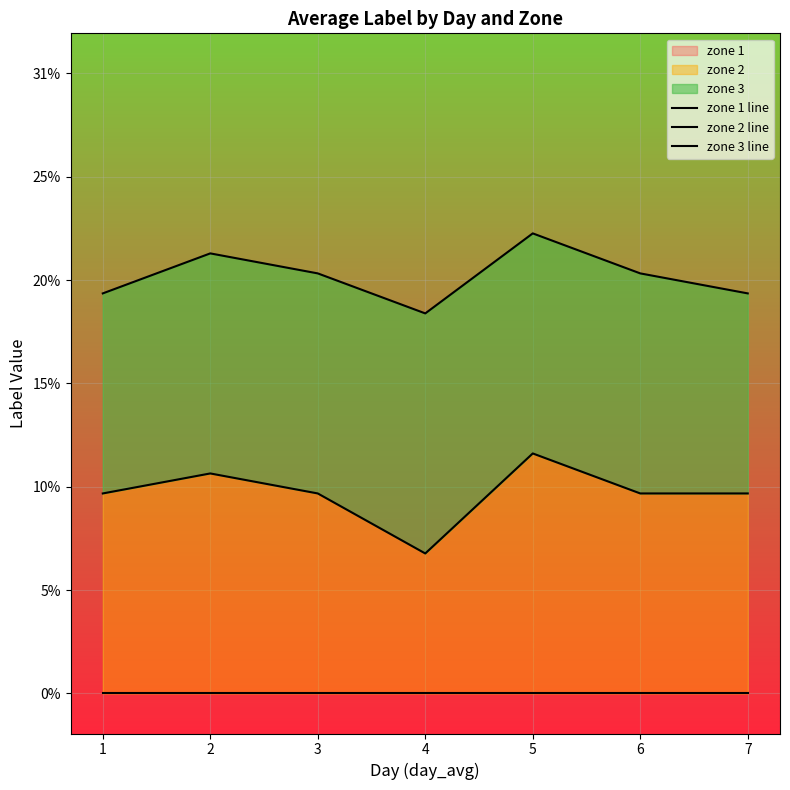

List the series in order of their peak value, lowest first.

zone 1 line, zone 2 line, zone 3 line